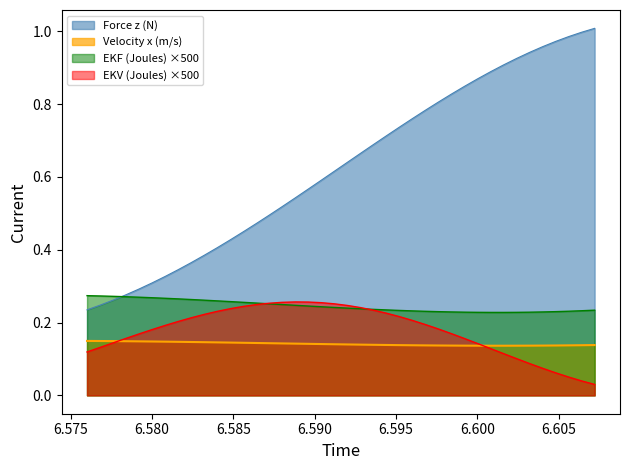

At how many categories does at least one series exceed 0?

40